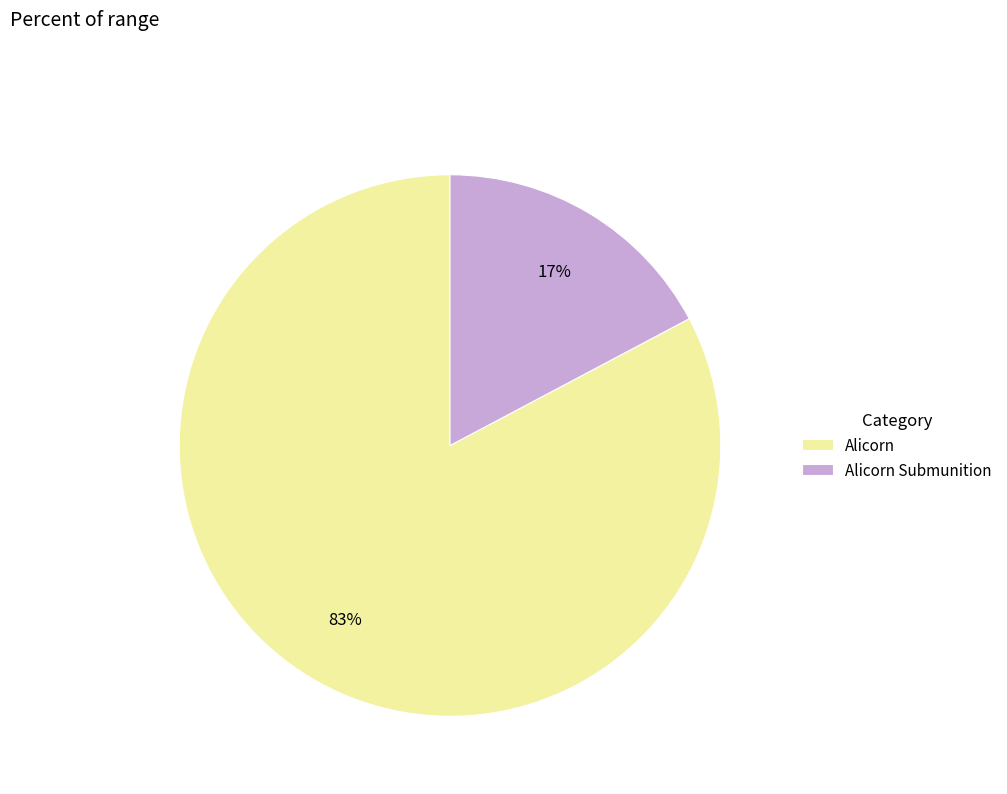

Is it true that Alicorn is 94% of the pie?

False